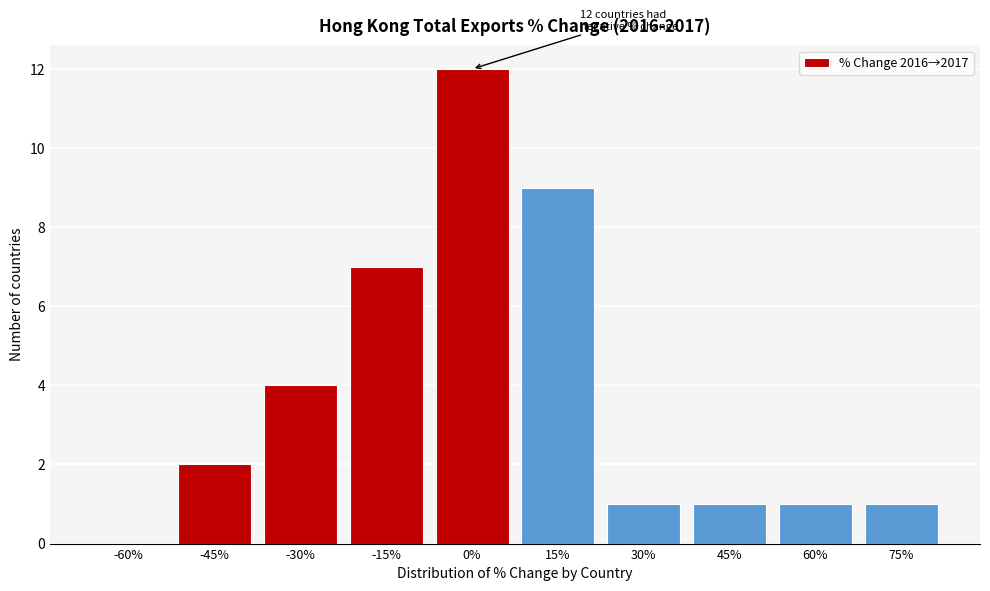

Reading right to left, extract all data points from this chart.

75%=1	60%=1	45%=1	30%=1	15%=9	0%=12	-15%=7	-30%=4	-45%=2	-60%=0